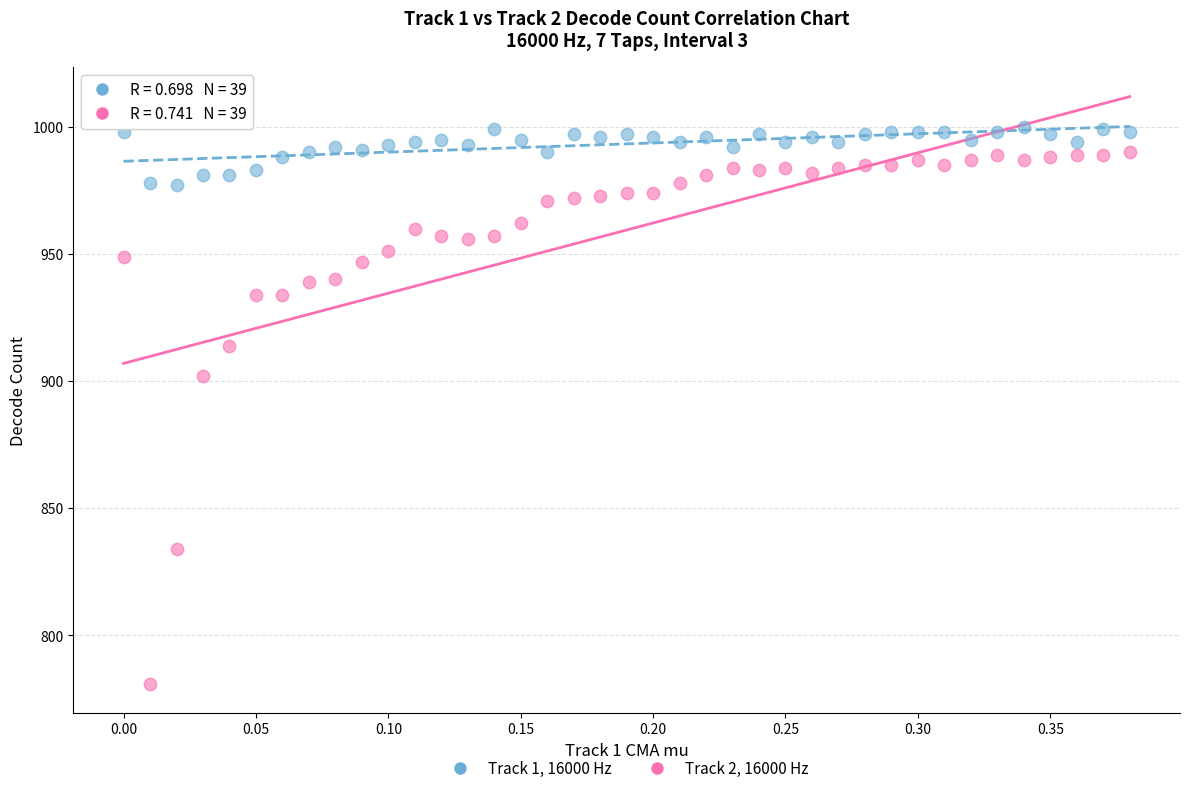

Across all series, what Y value is closest to 890?

902